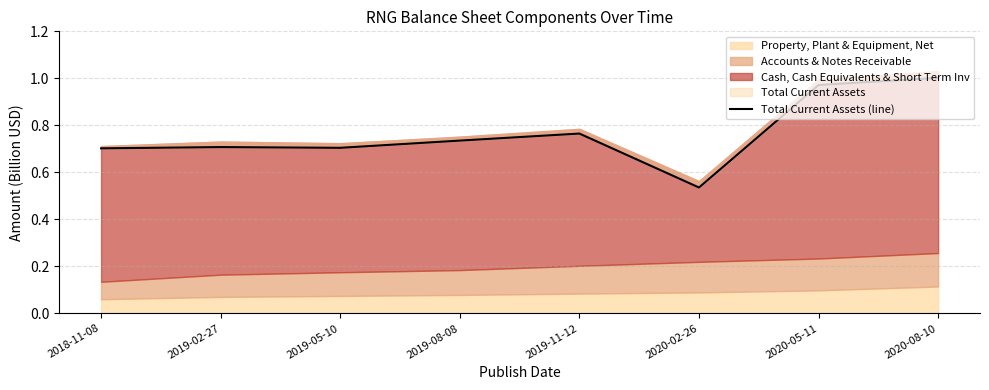

Reading left to right, transcribe all the data shown in this chart.

2018-11-08=0.7	2019-02-27=0.7	2019-05-10=0.7	2019-08-08=0.7	2019-11-12=0.8	2020-02-26=0.5	2020-05-11=1.0	2020-08-10=1.0